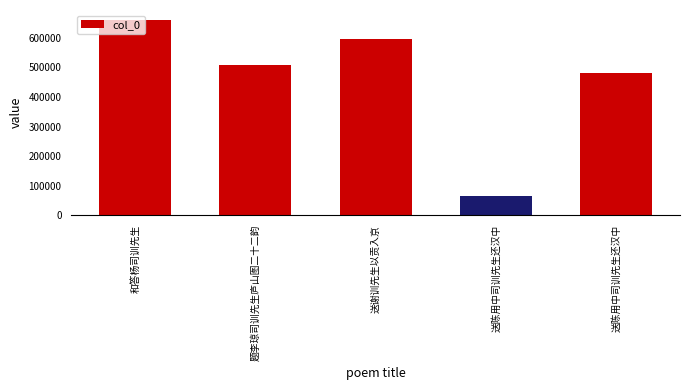

Count the number of data series in this chart.

1